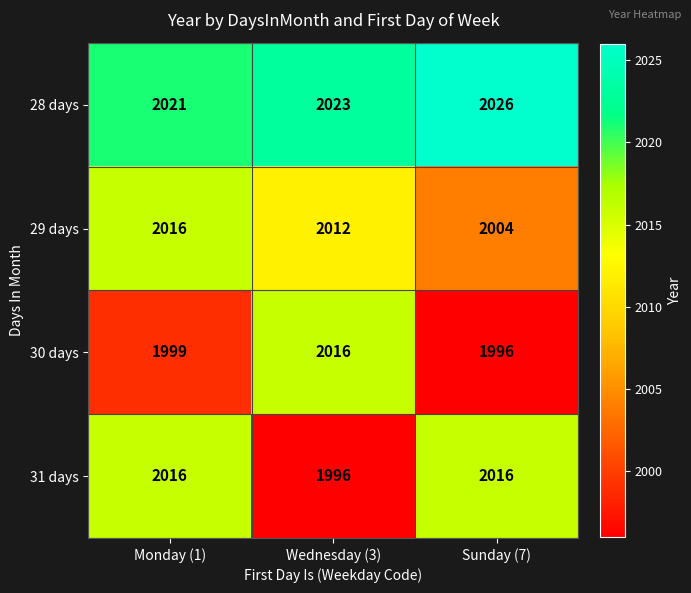

At which category is the sum across all series the highest?

Monday (1)